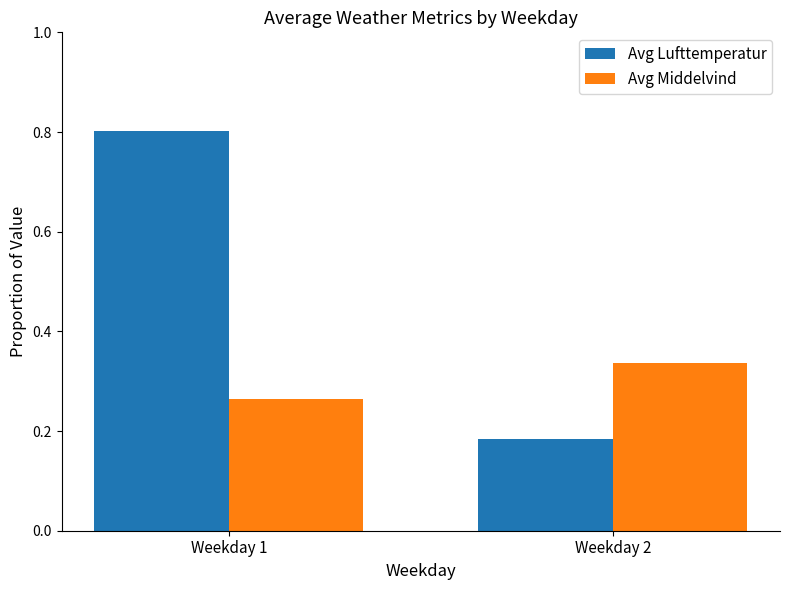

The Avg Lufttemperatur series shows 0.1 at Weekday 2. True or false?

False